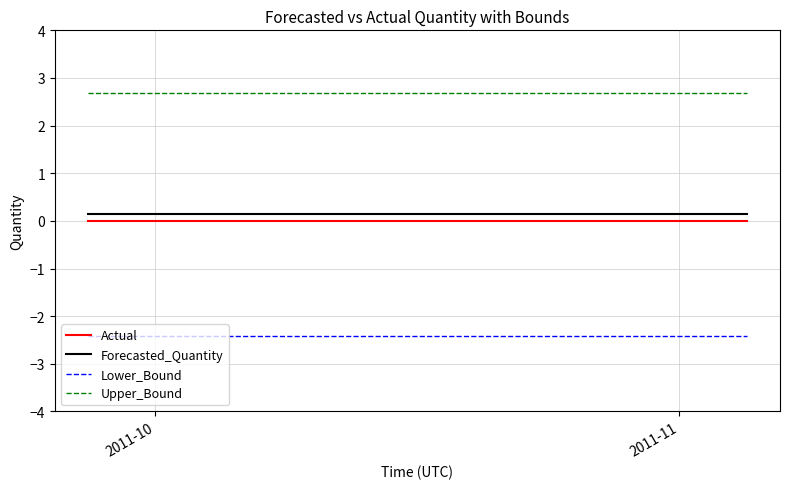

What is the maximum value shown in the chart?

2.7